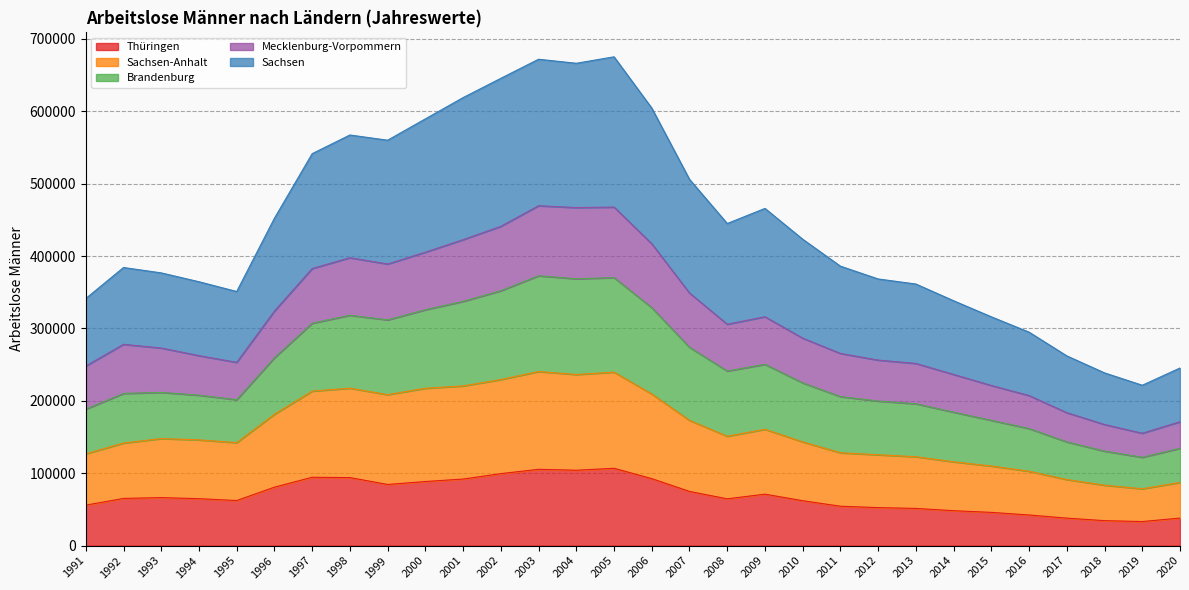

True or false: Sachsen-Anhalt has more than 2 points higher than both neighbors.

True